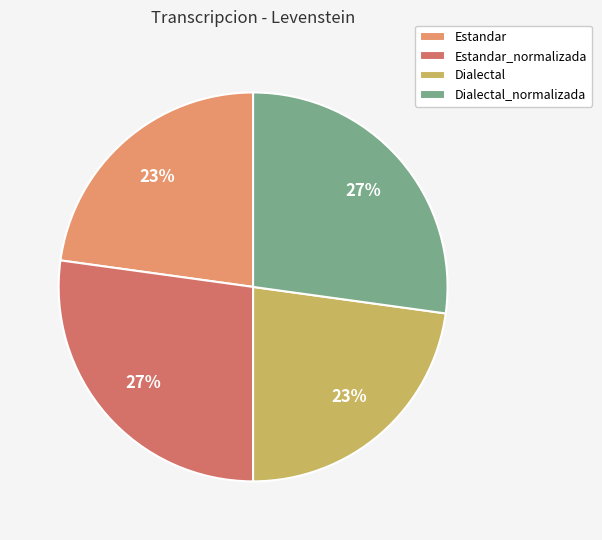

To the nearest percent, what is the combined percentage of Dialectal_normalizada and Estandar_normalizada?

54%